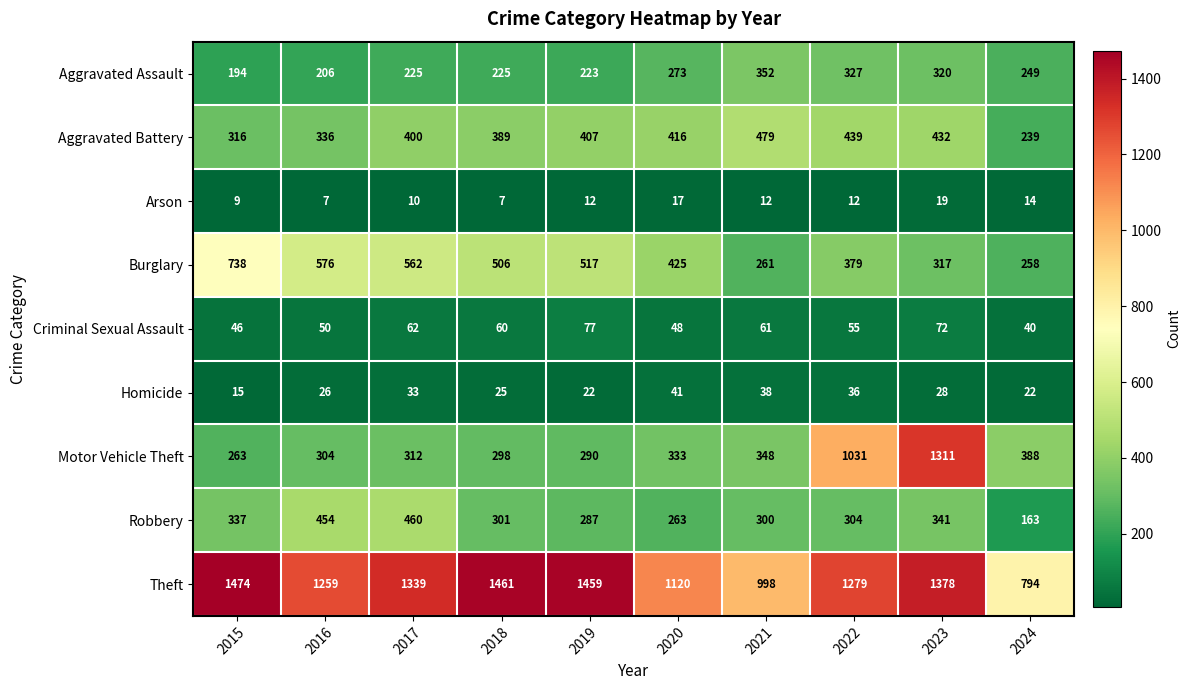

Is it true that Robbery equals 537 at 2023?

False